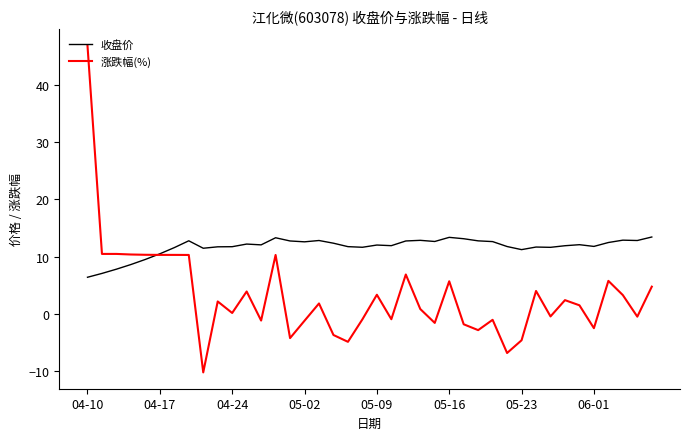

Count the number of categories in the chart.

40